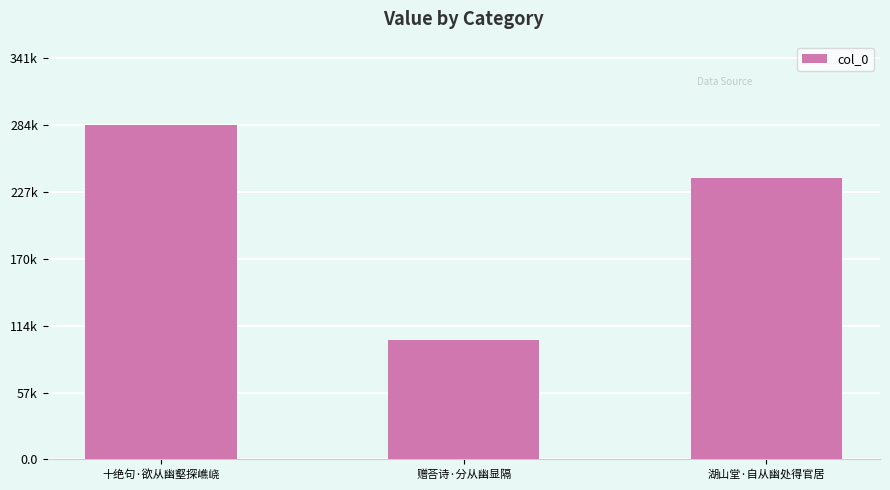

What is the change in value from 十绝句·欲从幽壑探嶕峣 to 赠荅诗·分从幽显隔?

-182322